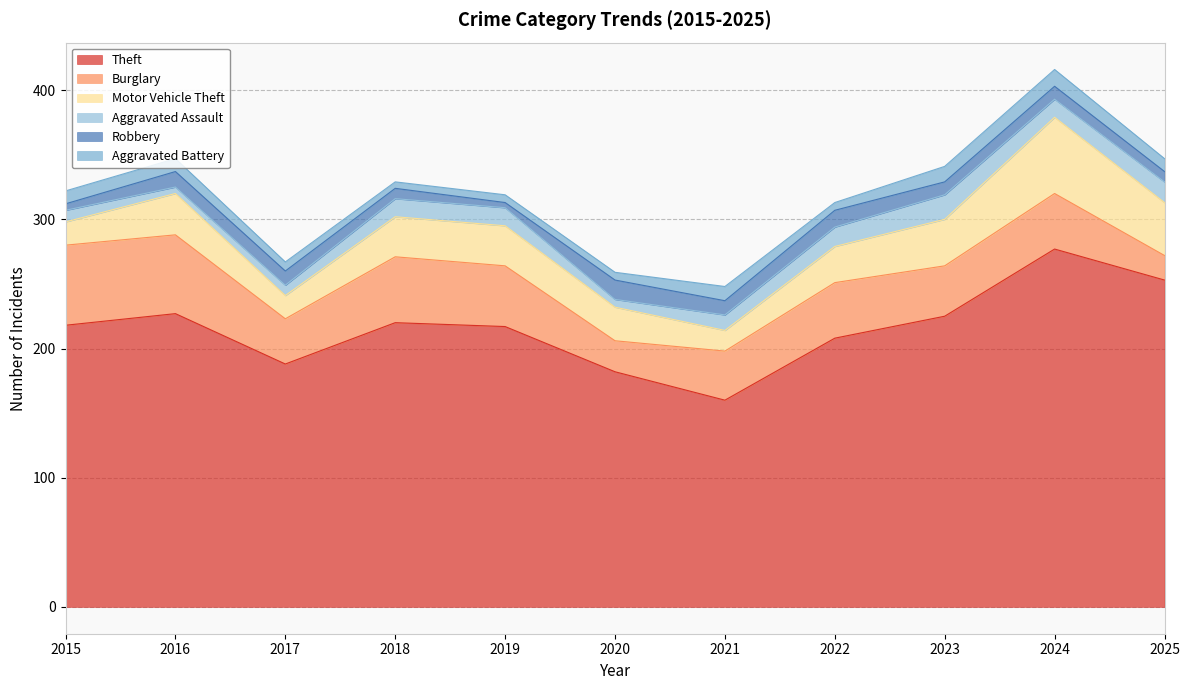

Read the Aggravated Battery value at 2015.

10